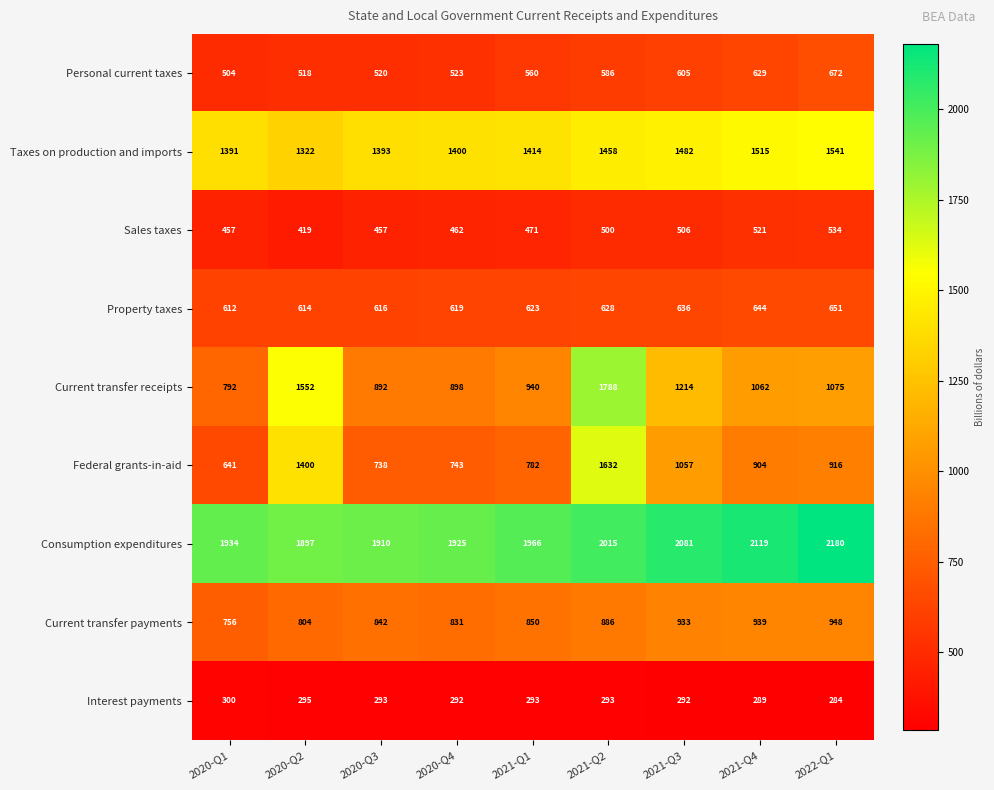

What is the difference between the highest and lowest values at 2020-Q4?

1633